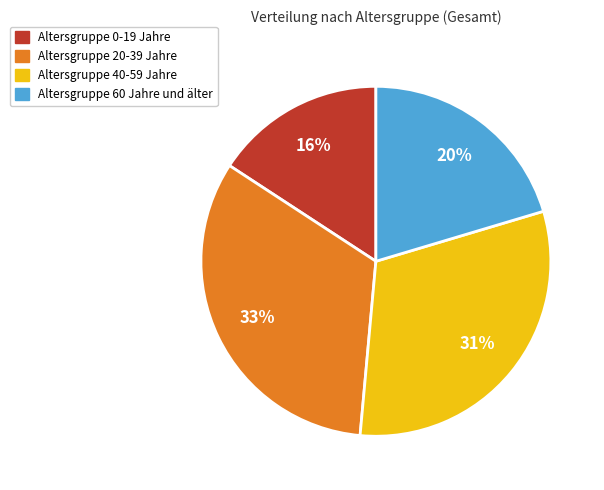

Is there a majority slice in this chart?

No